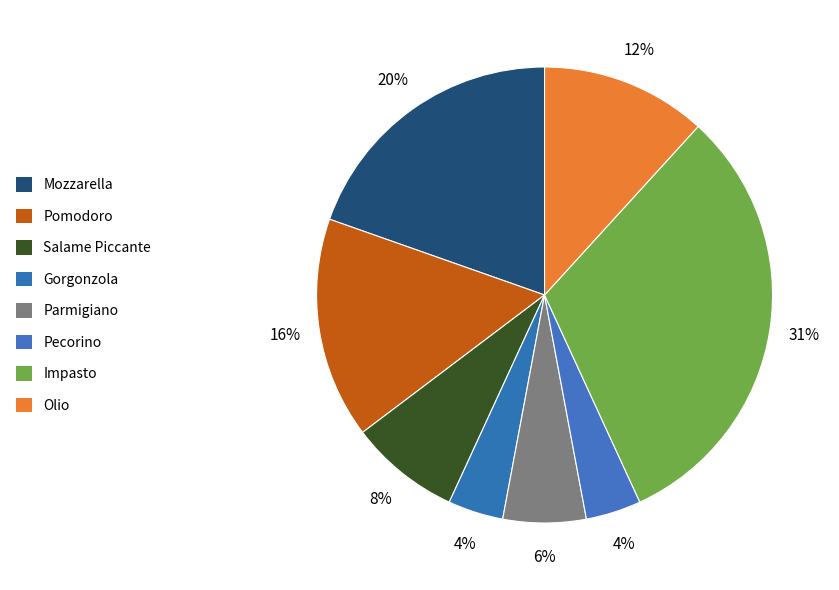

Which category has the smallest portion of the pie?

Gorgonzola